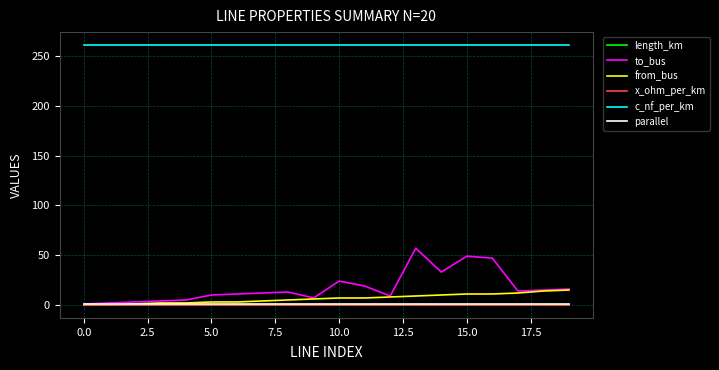

What is the minimum value for c_nf_per_km?

261.0